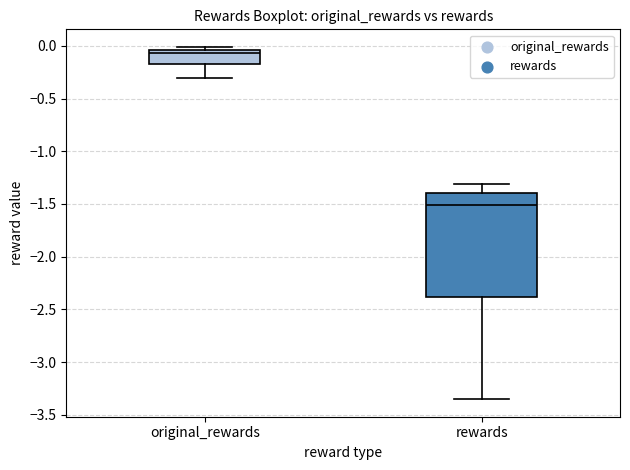

Reading left to right, transcribe this box plot: for each box, give where its median line is, the range the box spans, and where its two whiskers end, as read against the y-axis. The values are not printed on the chart, so give them approximately, as read against the axis.

original_rewards: median -0.05 (just below the box's upper edge), box -0.15 to -0.05, whiskers -0.30 to 0.00
rewards: median -1.50, box -2.40 to -1.40, whiskers -3.35 to -1.30